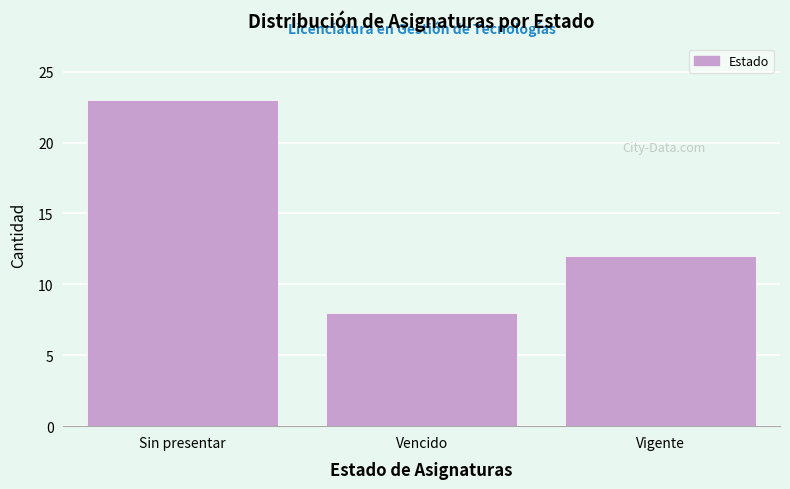

Reading left to right, list all the values displayed in this chart.

Sin presentar=23	Vencido=8	Vigente=12